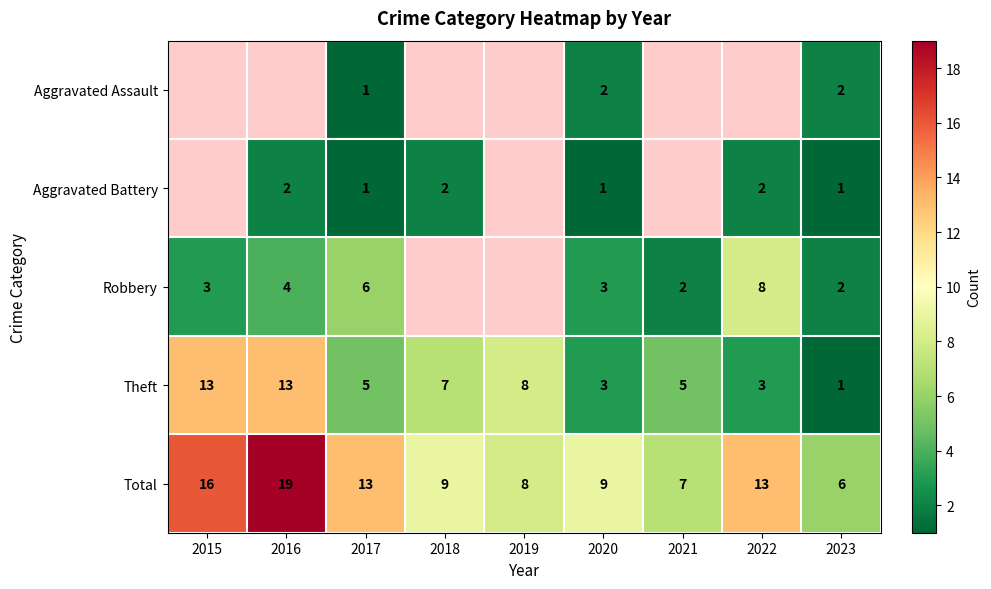

The value of Total at 2019 is 8. True or false?

True